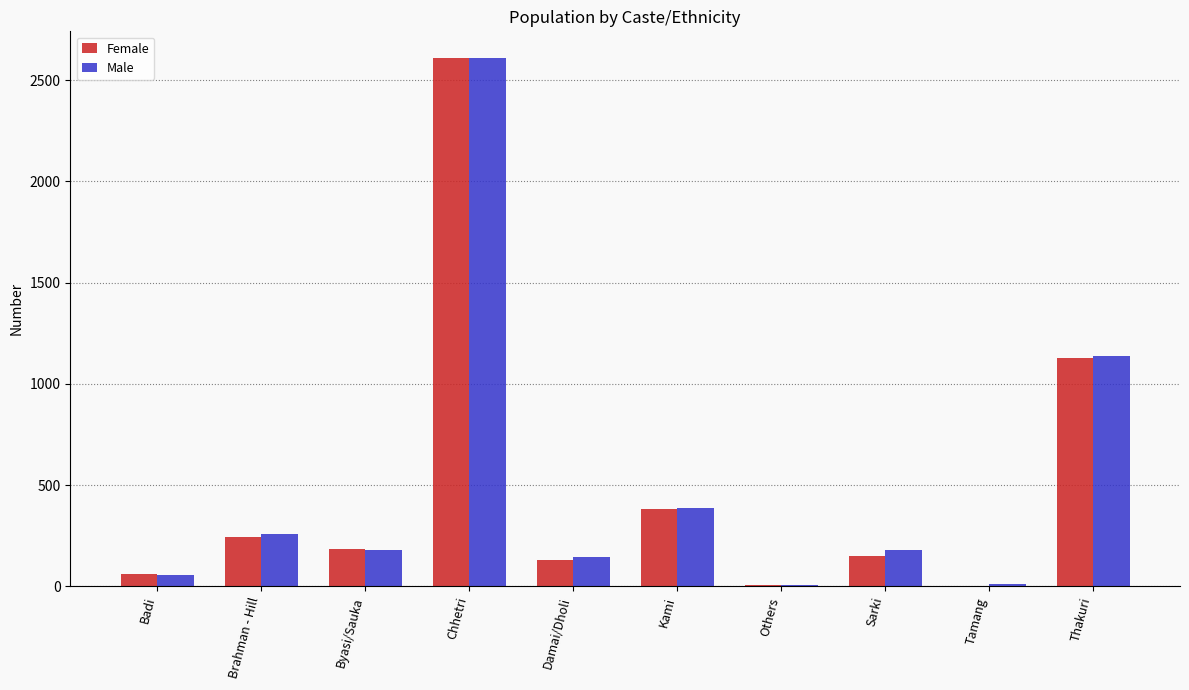

What is the greatest value displayed?

2610